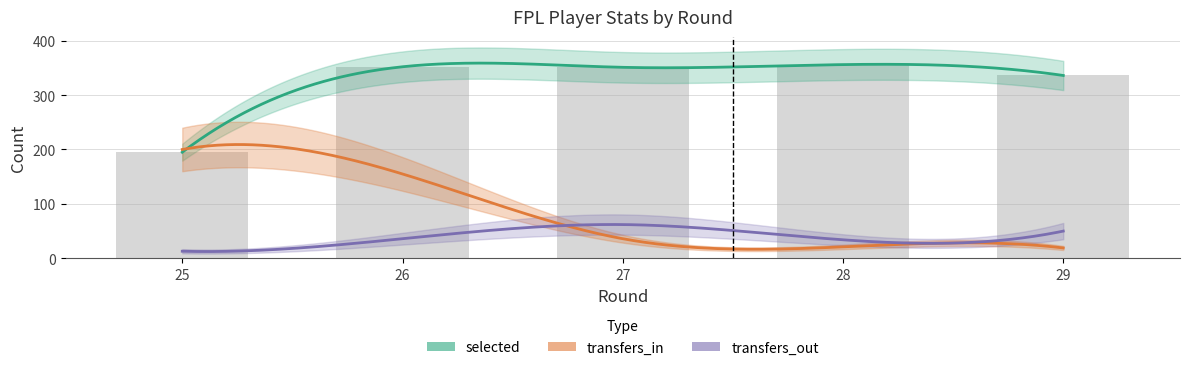

What is the difference between the transfers_in values at 25 and 28?

179